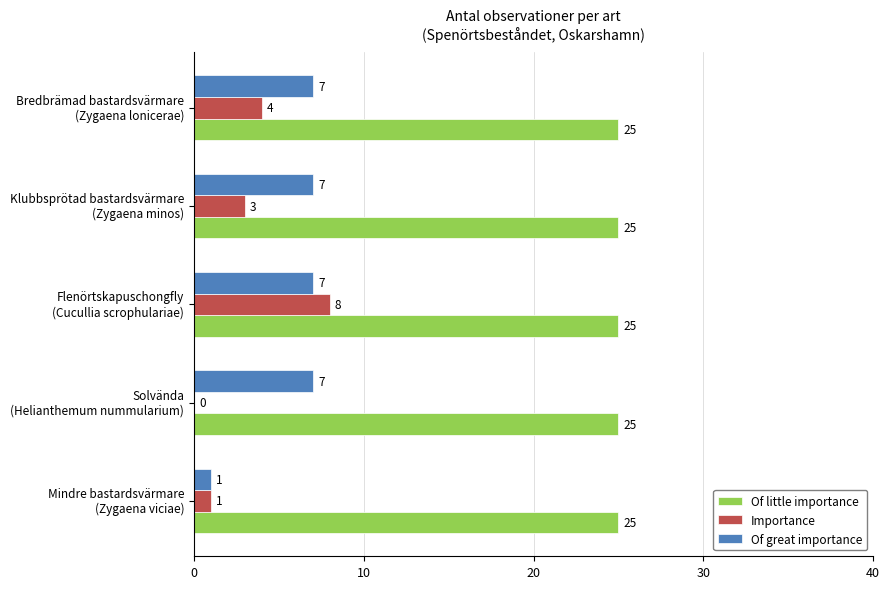

What are all the series names shown in the legend?

Of little importance, Importance, Of great importance